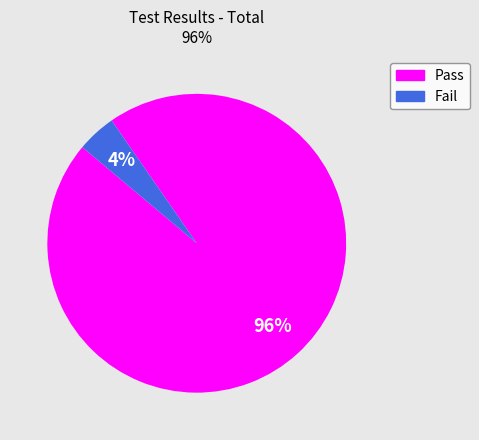

Does Pass represent more than half of the total?

Yes